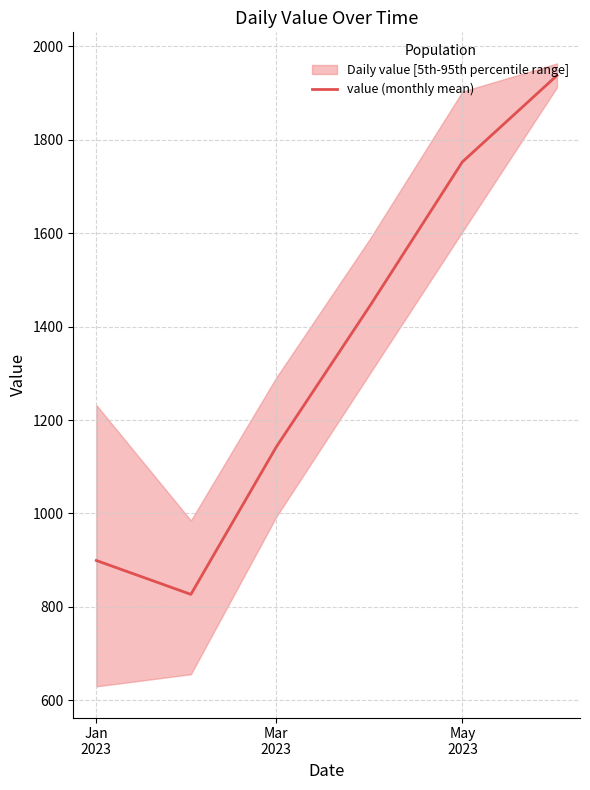

What is the maximum value for value (monthly mean)?

1937.3